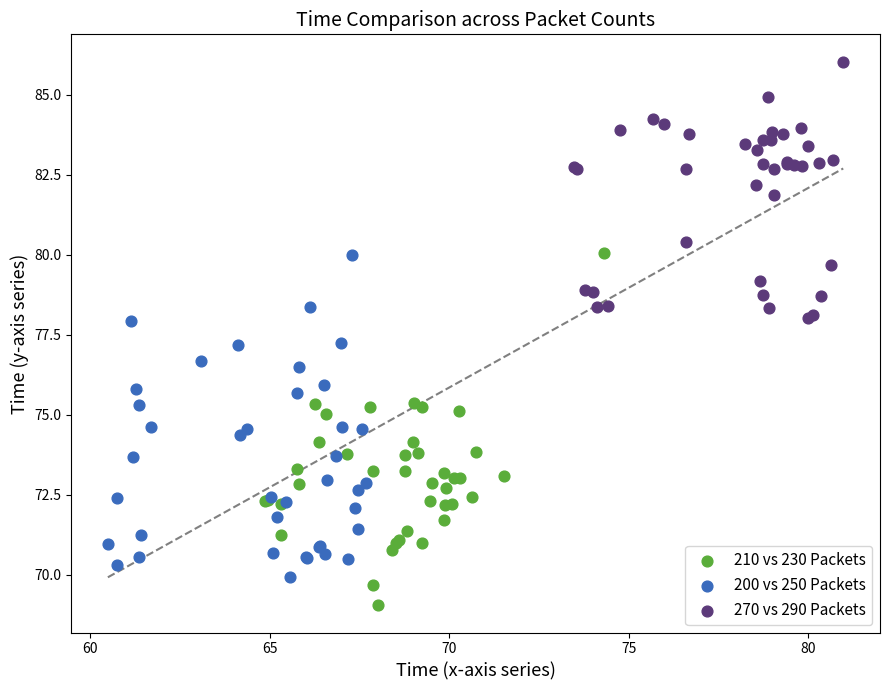

Which series reaches the minimum Y coordinate?

210 vs 230 Packets